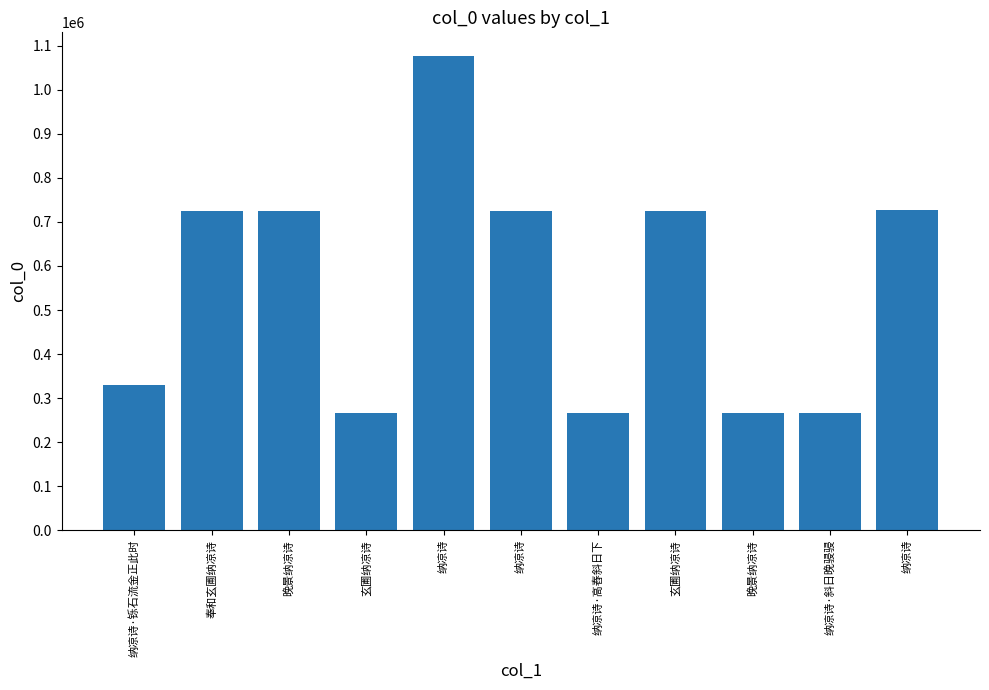

How many series are shown in this chart?

1